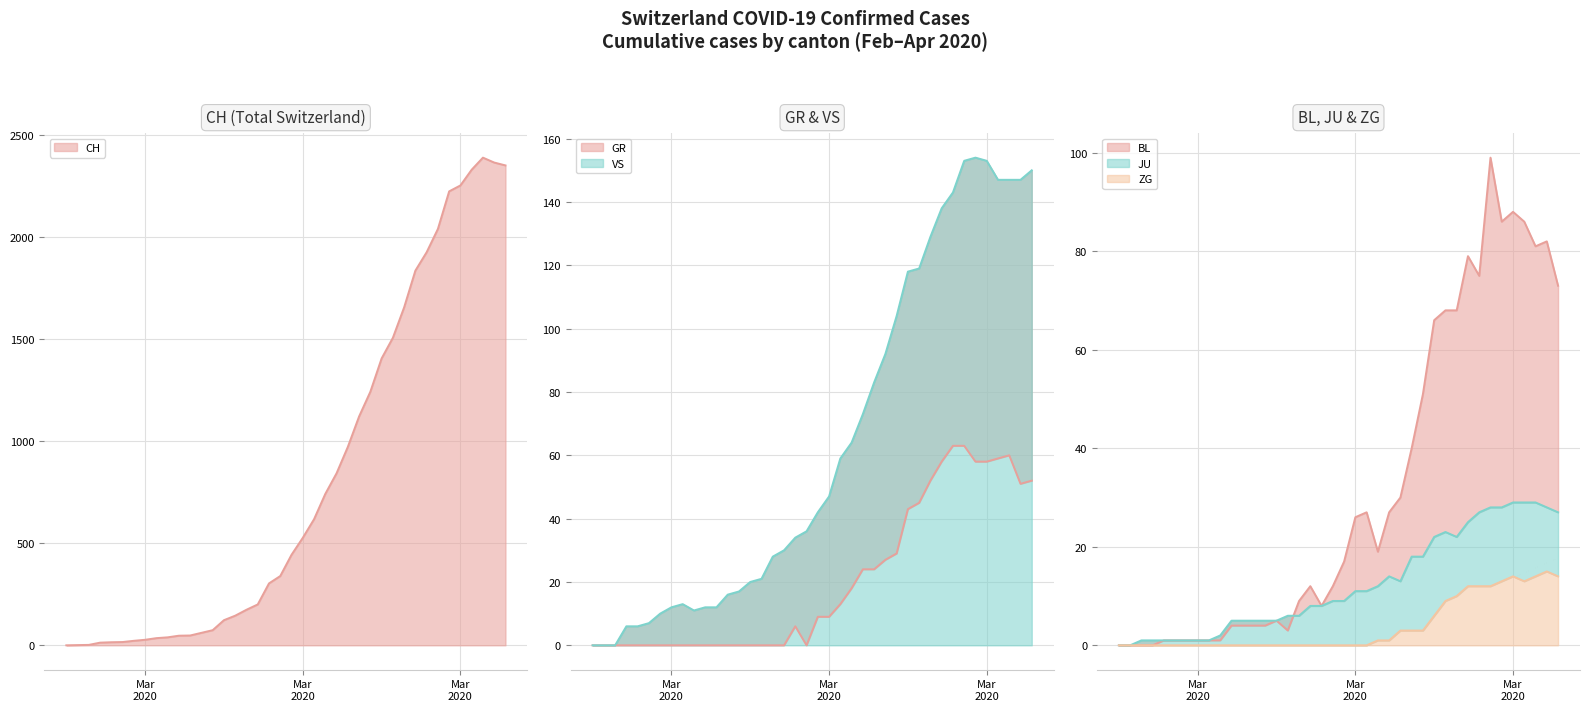

What is the average value of the ZG series?

4